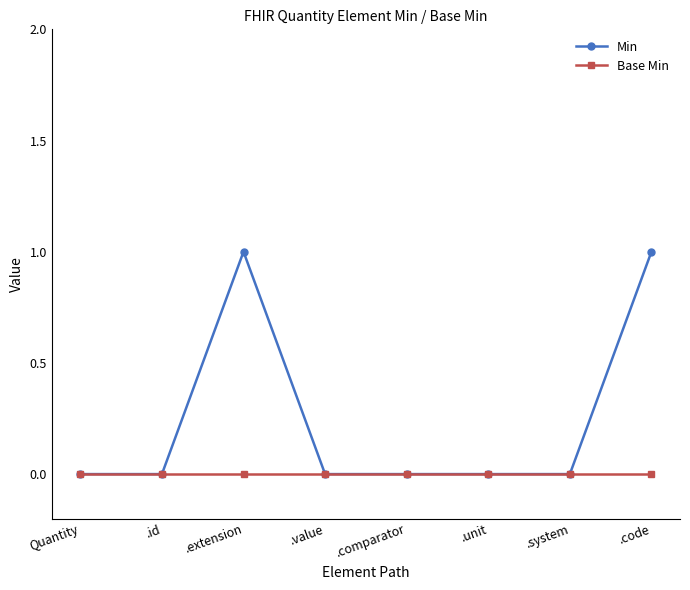

The value of Min at .code is 1. True or false?

True